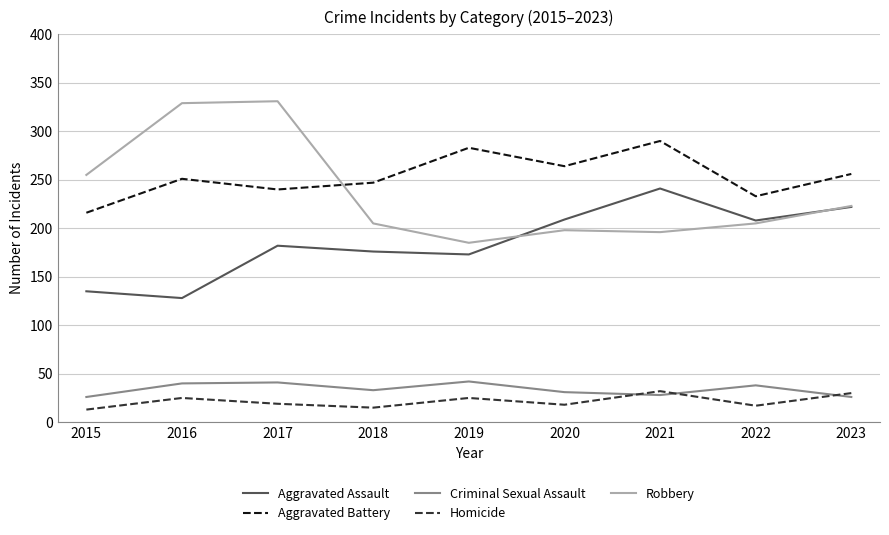

Which series changed the most between 2017 and 2018?

Robbery